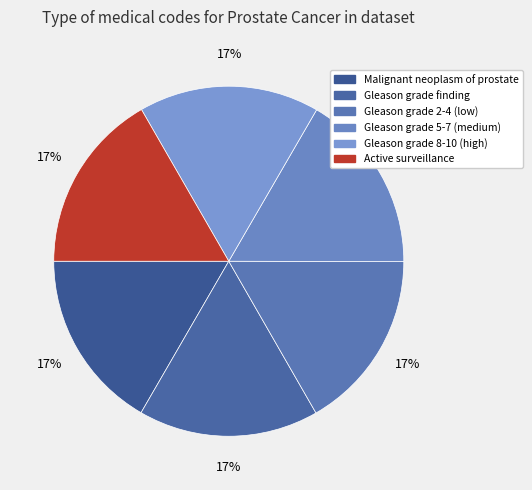

How many slices are in this pie chart?

6